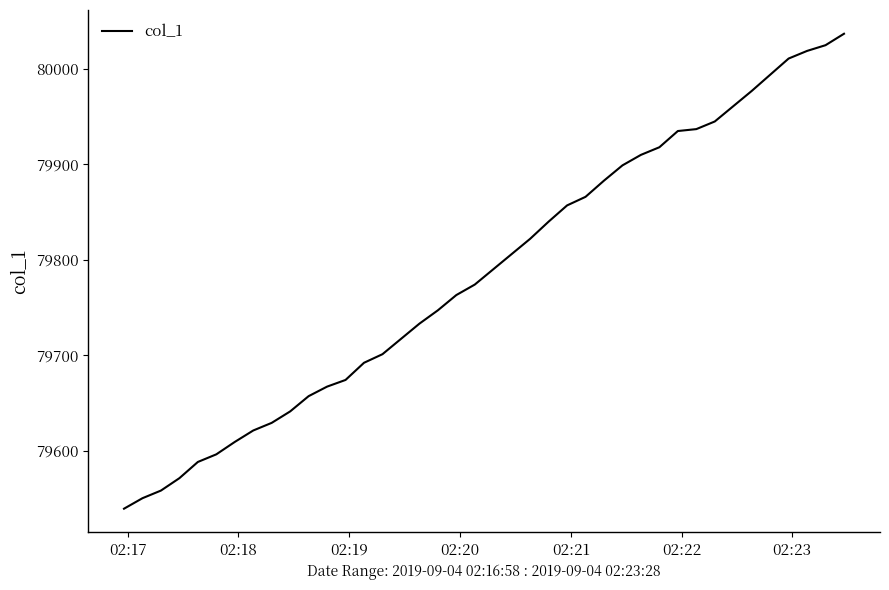

What is the difference between the maximum and minimum values?

498